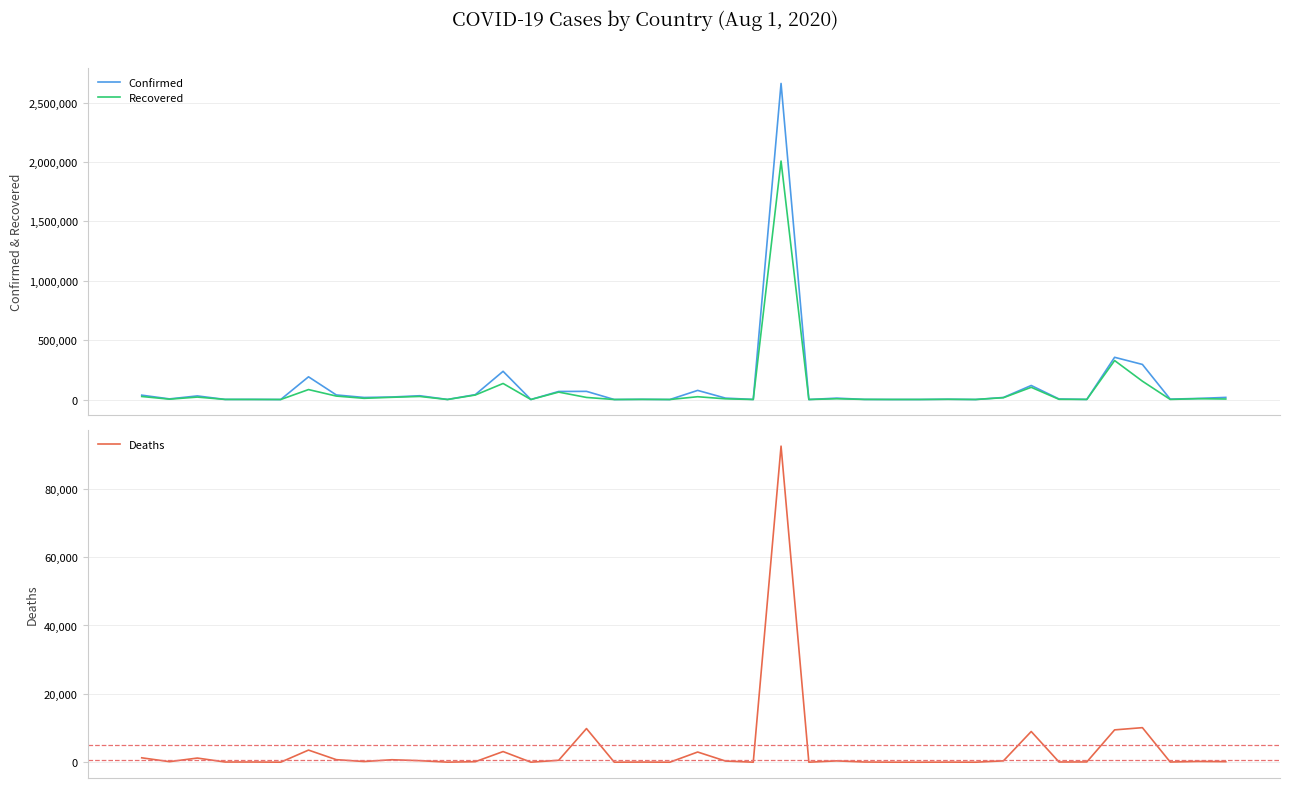

What value does the Confirmed series have at 20, to the nearest 10?

76790